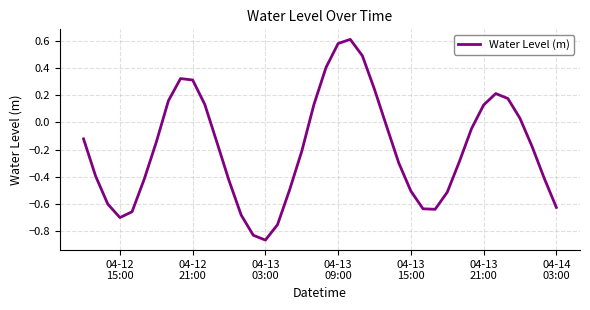

What is the difference between the maximum and minimum values?

1.5